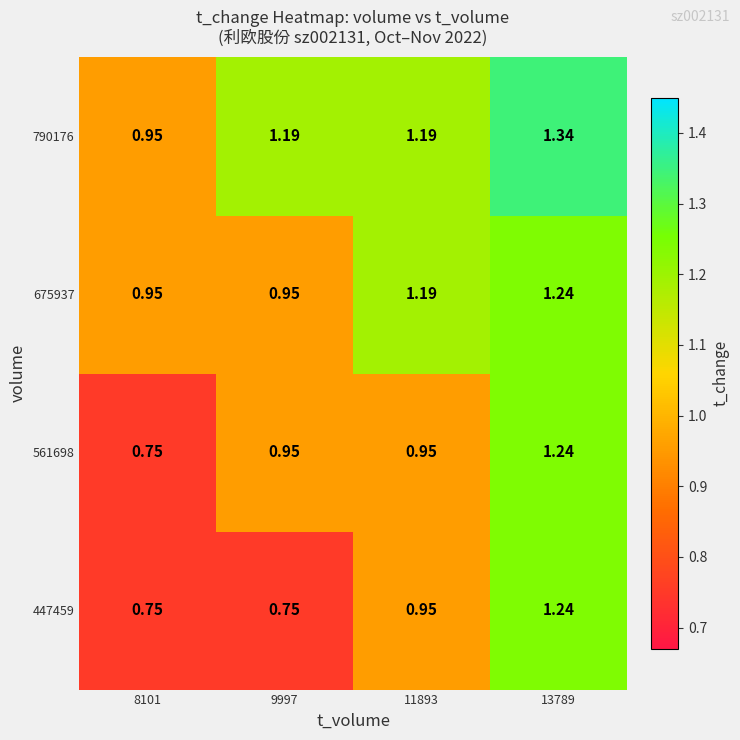

Reading left to right, transcribe all the data shown in this chart.

447459: 8101=0.8	9997=0.8	11893=0.9	13789=1.2
561698: 8101=0.8	9997=0.9	11893=0.9	13789=1.2
675937: 8101=0.9	9997=0.9	11893=1.2	13789=1.2
790176: 8101=0.9	9997=1.2	11893=1.2	13789=1.3